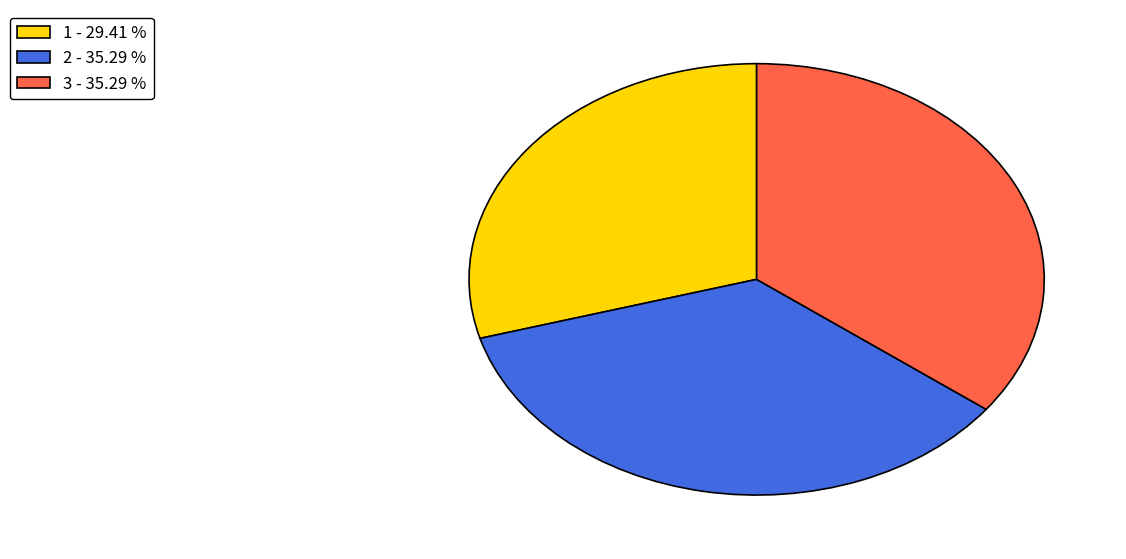

Combined, do 1 - 29.41 % and 3 - 35.29 % account for over 50%?

Yes